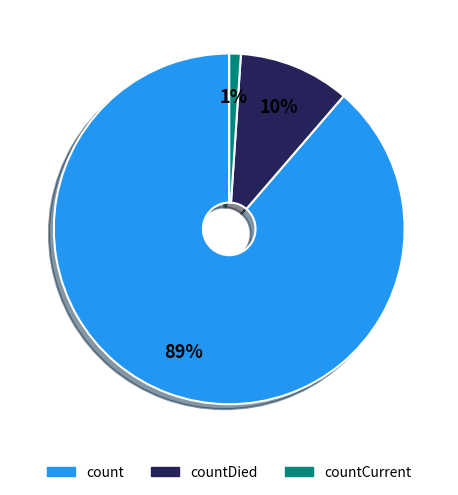

The countCurrent slice represents 1% of the pie. True or false?

True